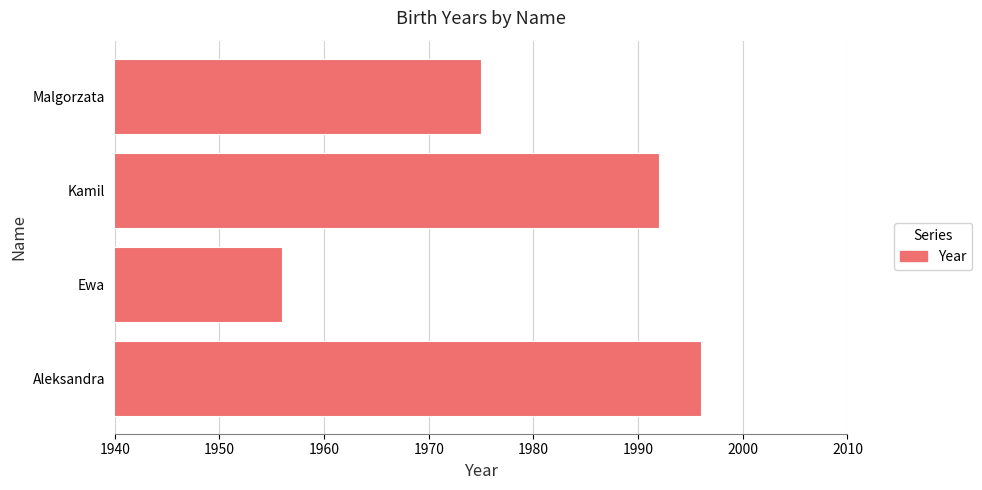

What is the ratio of the value at Aleksandra to the value at Malgorzata?

1.0